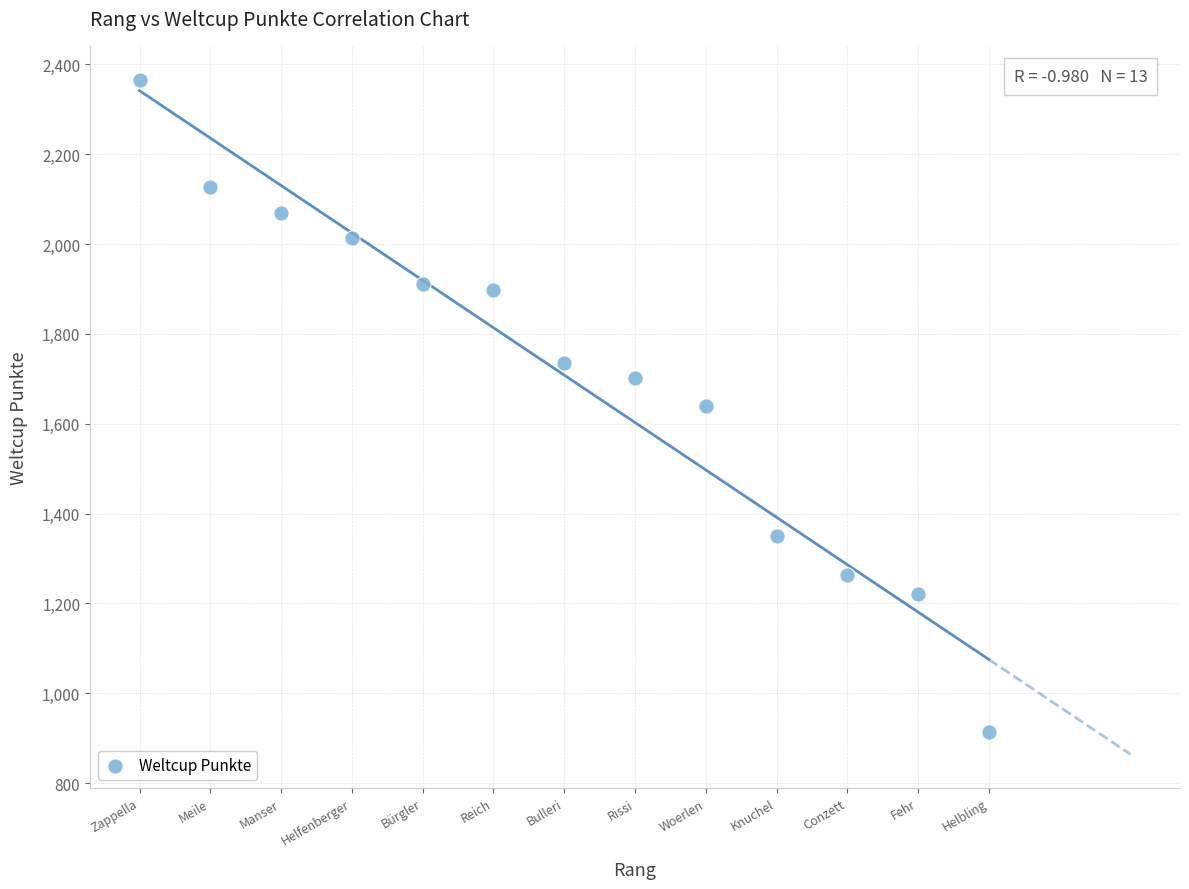

What is the range of X values (max minus min)?

12